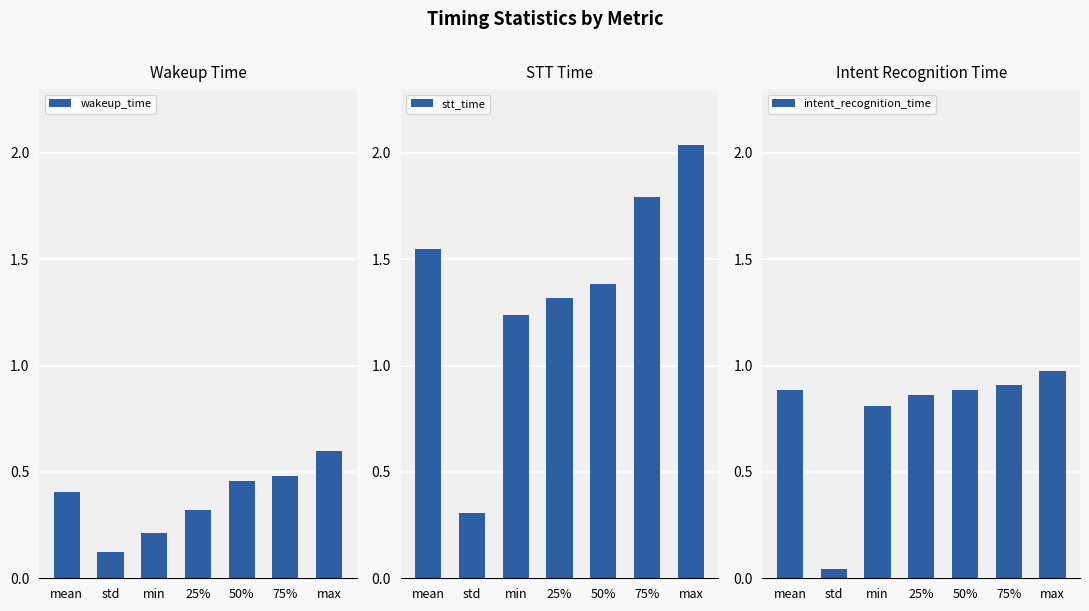

Is it true that wakeup_time equals 0.2 at std?

False